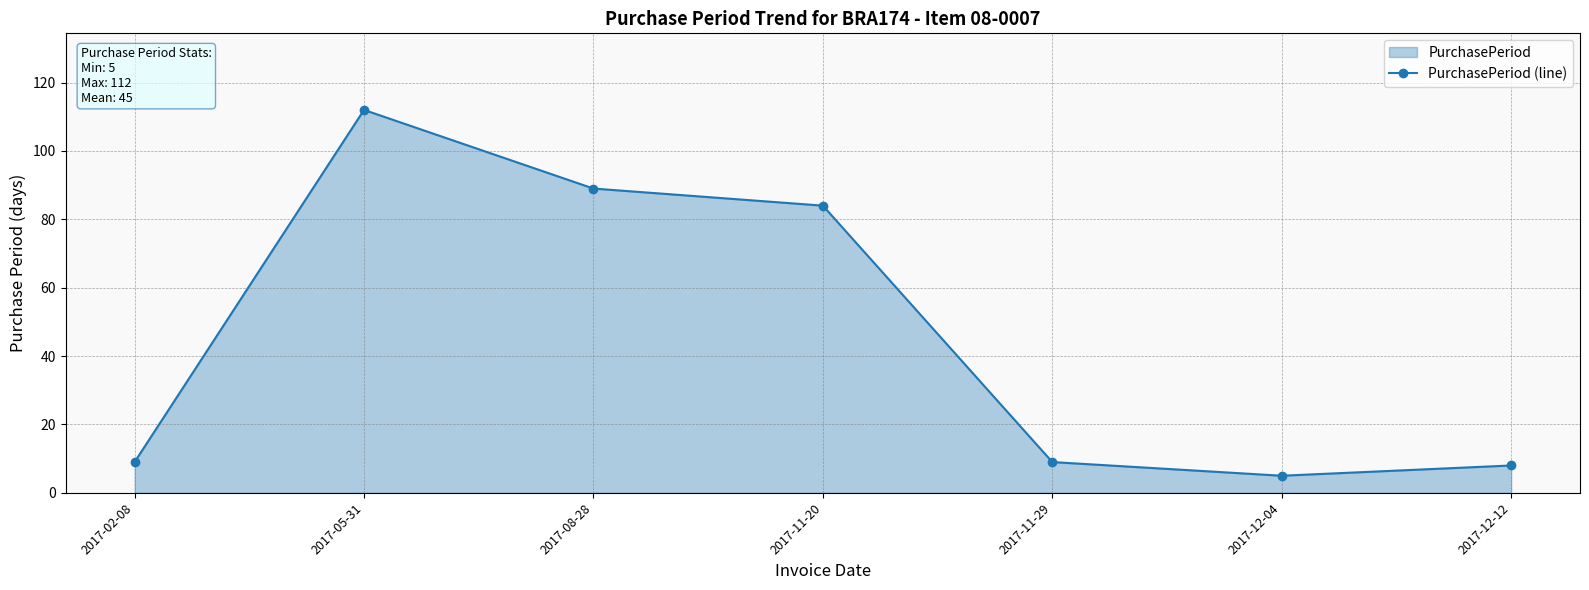

The value at 2017-11-29 is 9. True or false?

True